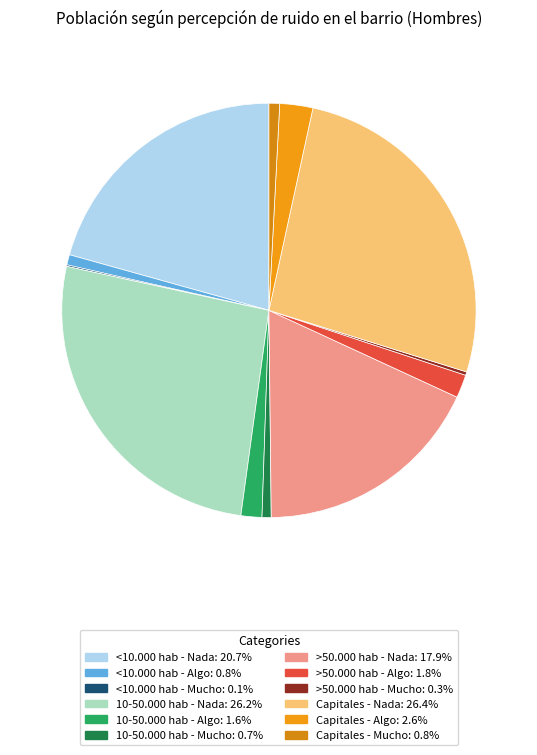

To the nearest percent, what is the average slice percentage?

8%